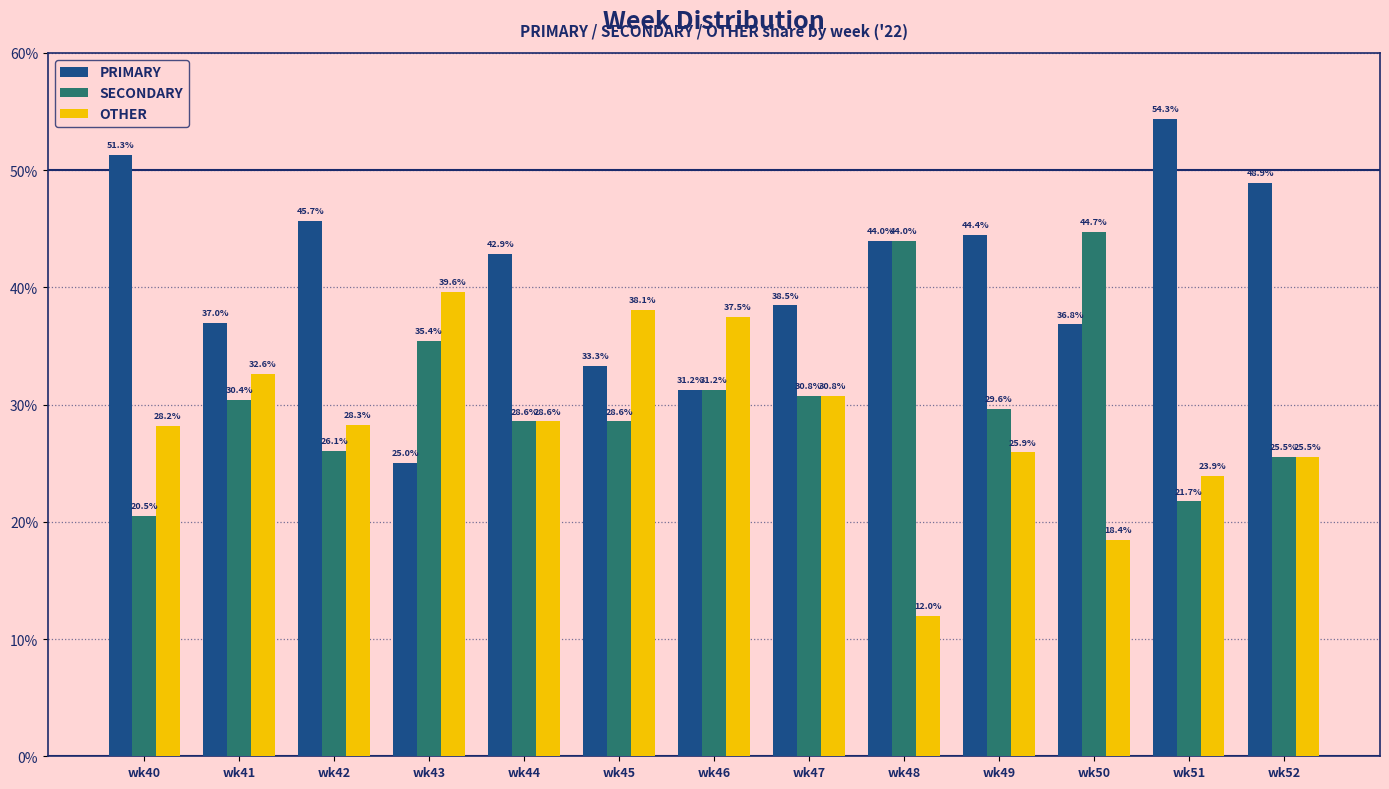

How many groups of bars are there?

13